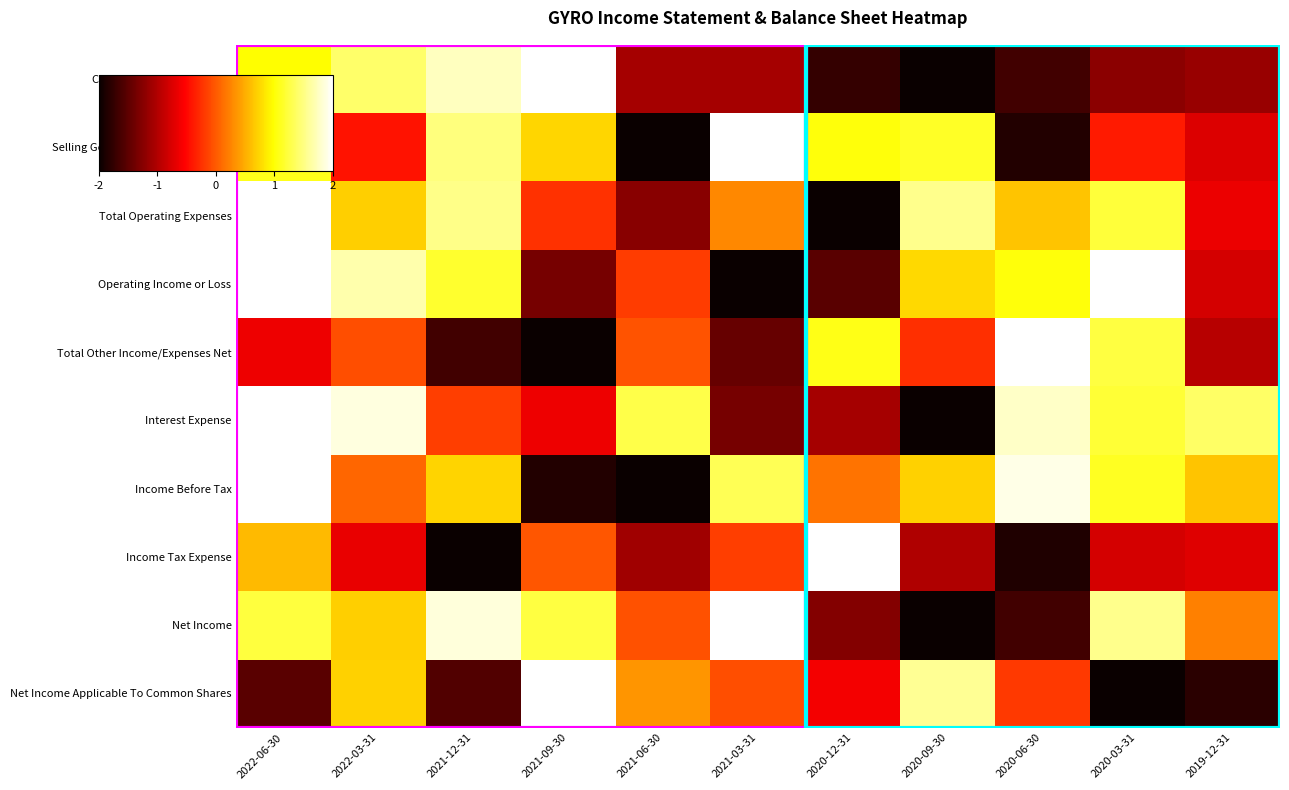

Reading right to left, list all the values displayed in this chart.

Cash And Cash Equivalents: 2019-12-31=0.2	2020-03-31=0.2	2020-06-30=0.1	2020-09-30=0.0	2020-12-31=0.1	2021-03-31=0.2	2021-06-30=0.2	2021-09-30=1.0	2021-12-31=0.9	2022-03-31=0.9	2022-06-30=0.7
Selling General and Administrative: 2019-12-31=0.3	2020-03-31=0.4	2020-06-30=0.0	2020-09-30=0.8	2020-12-31=0.8	2021-03-31=1.0	2021-06-30=0.0	2021-09-30=0.7	2021-12-31=0.9	2022-03-31=0.4	2022-06-30=0.8
Total Operating Expenses: 2019-12-31=0.3	2020-03-31=0.8	2020-06-30=0.7	2020-09-30=0.9	2020-12-31=0.0	2021-03-31=0.6	2021-06-30=0.2	2021-09-30=0.4	2021-12-31=0.9	2022-03-31=0.7	2022-06-30=1.0
Operating Income or Loss: 2019-12-31=0.3	2020-03-31=1.0	2020-06-30=0.8	2020-09-30=0.7	2020-12-31=0.1	2021-03-31=0.0	2021-06-30=0.5	2021-09-30=0.2	2021-12-31=0.8	2022-03-31=0.9	2022-06-30=1.0
Total Other Income/Expenses Net: 2019-12-31=0.3	2020-03-31=0.8	2020-06-30=1.0	2020-09-30=0.4	2020-12-31=0.8	2021-03-31=0.1	2021-06-30=0.5	2021-09-30=0.0	2021-12-31=0.1	2022-03-31=0.5	2022-06-30=0.3
Interest Expense: 2019-12-31=0.8	2020-03-31=0.8	2020-06-30=0.9	2020-09-30=0.0	2020-12-31=0.2	2021-03-31=0.2	2021-06-30=0.8	2021-09-30=0.3	2021-12-31=0.5	2022-03-31=1.0	2022-06-30=1.0
Income Before Tax: 2019-12-31=0.7	2020-03-31=0.8	2020-06-30=1.0	2020-09-30=0.7	2020-12-31=0.5	2021-03-31=0.8	2021-06-30=0.0	2021-09-30=0.0	2021-12-31=0.7	2022-03-31=0.5	2022-06-30=1.0
Income Tax Expense: 2019-12-31=0.3	2020-03-31=0.3	2020-06-30=0.0	2020-09-30=0.2	2020-12-31=1.0	2021-03-31=0.5	2021-06-30=0.2	2021-09-30=0.5	2021-12-31=0.0	2022-03-31=0.3	2022-06-30=0.6
Net Income: 2019-12-31=0.6	2020-03-31=0.9	2020-06-30=0.1	2020-09-30=0.0	2020-12-31=0.2	2021-03-31=1.0	2021-06-30=0.5	2021-09-30=0.8	2021-12-31=1.0	2022-03-31=0.7	2022-06-30=0.8
Net Income Applicable To Common Shares: 2019-12-31=0.0	2020-03-31=0.0	2020-06-30=0.5	2020-09-30=0.9	2020-12-31=0.4	2021-03-31=0.5	2021-06-30=0.6	2021-09-30=1.0	2021-12-31=0.1	2022-03-31=0.7	2022-06-30=0.1